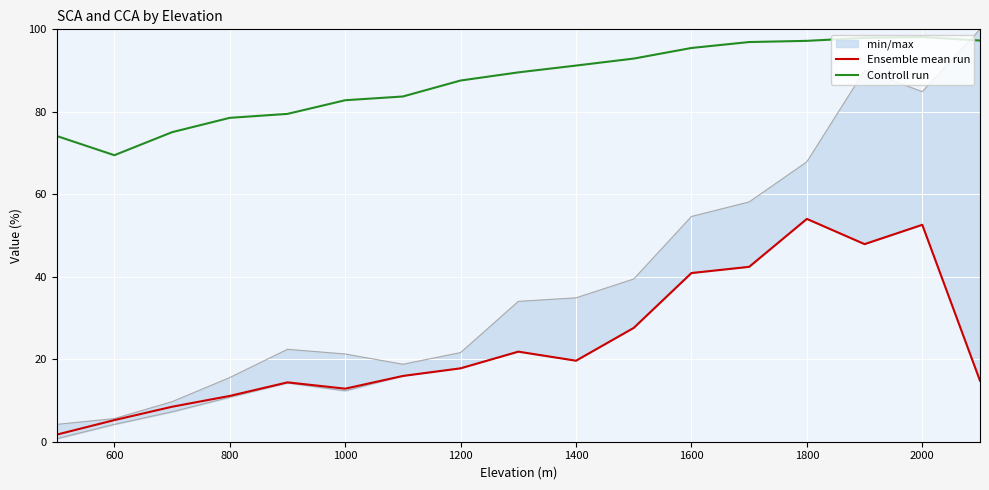

Is the value of Controll run at 600 greater than the value of Ensemble mean run at 2000?

Yes